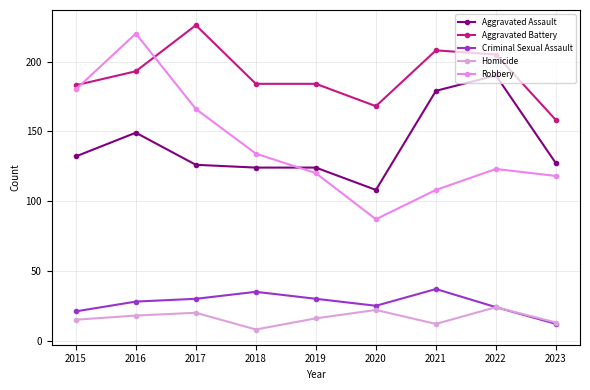

At which category does the chart reach its minimum across all series?

2018